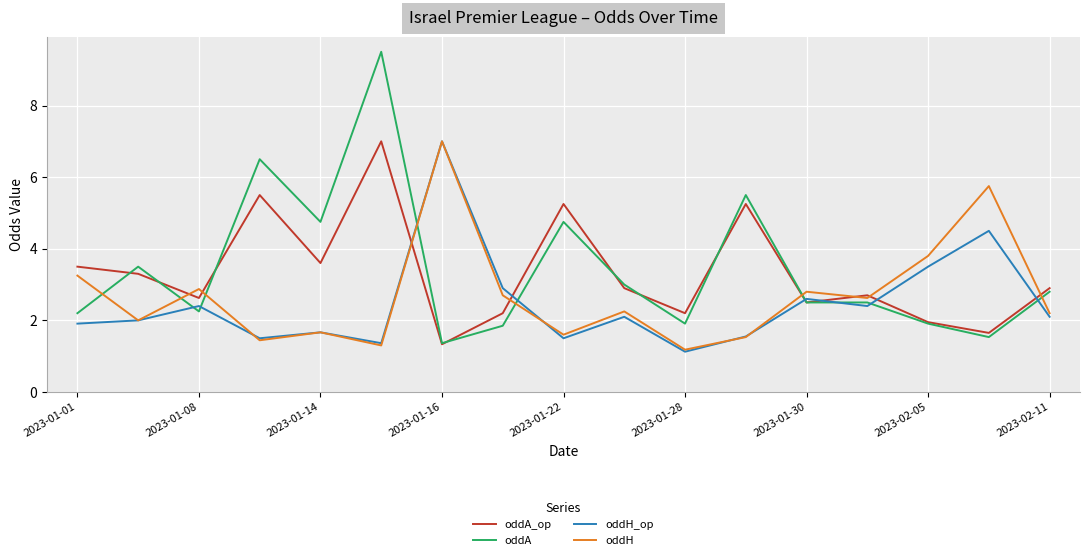

Is this an area chart (filled region under the line)?

No